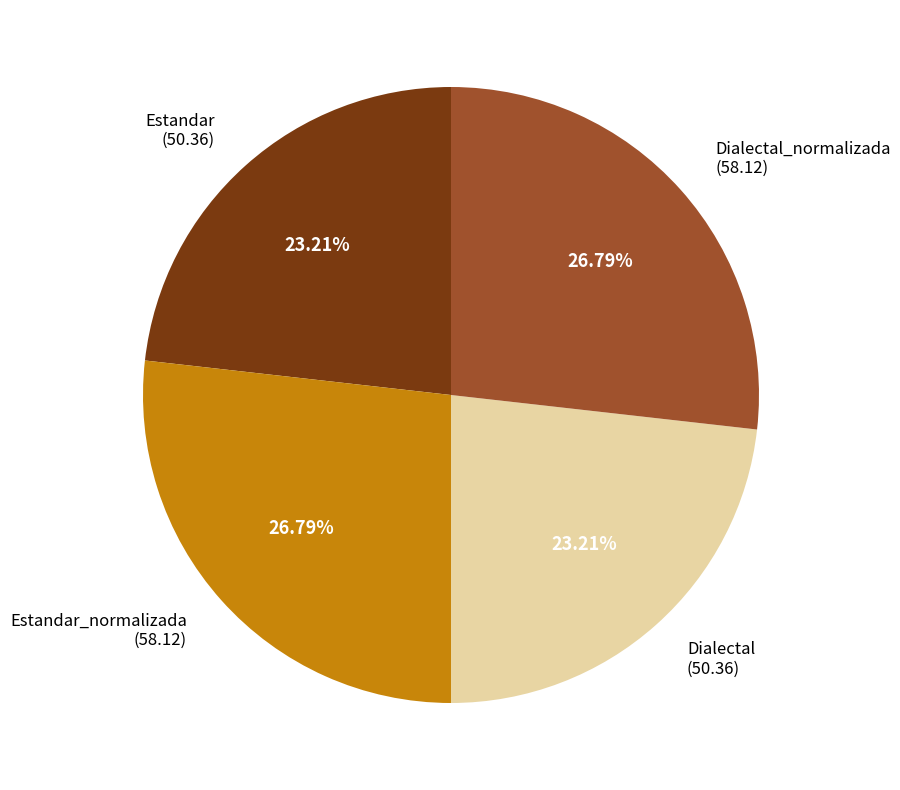

Approximately how many times larger is the value at Dialectal compared to Estandar_normalizada?

0.9